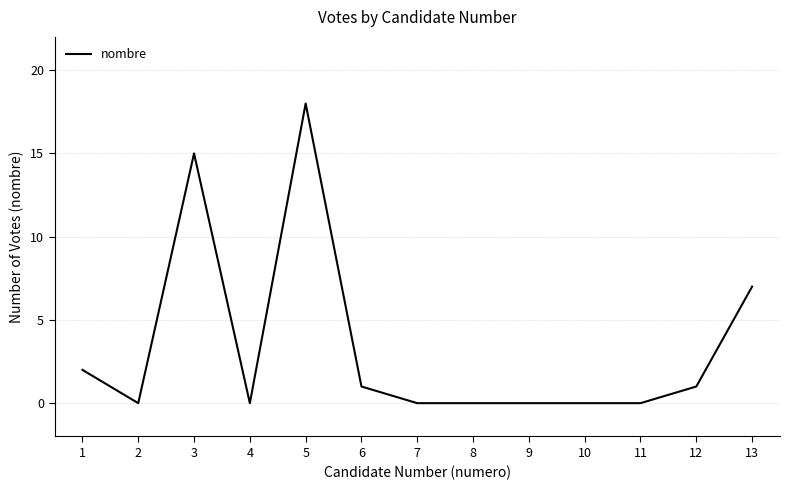

At which category does the chart reach its peak across all series?

5